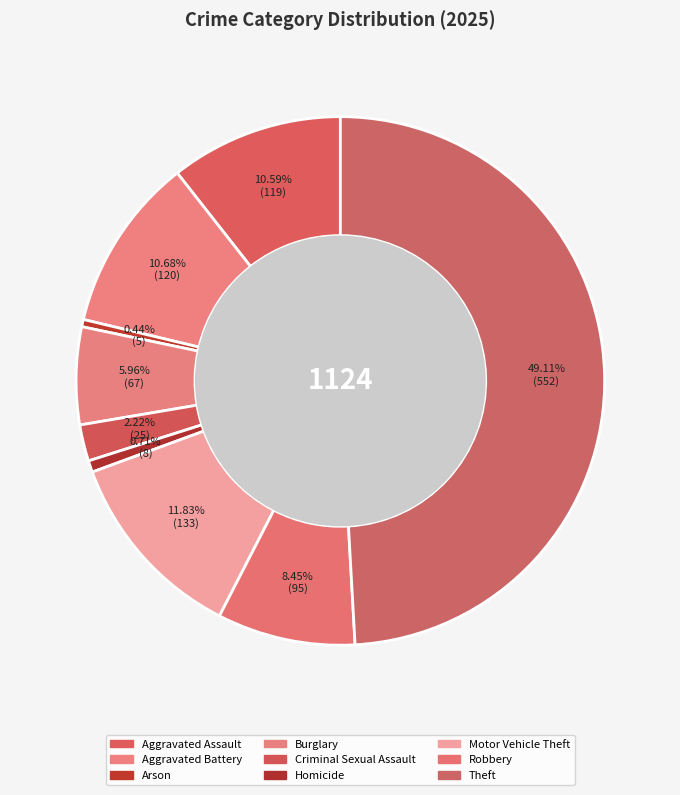

How much of the chart is everything except Aggravated Battery?

89.3%